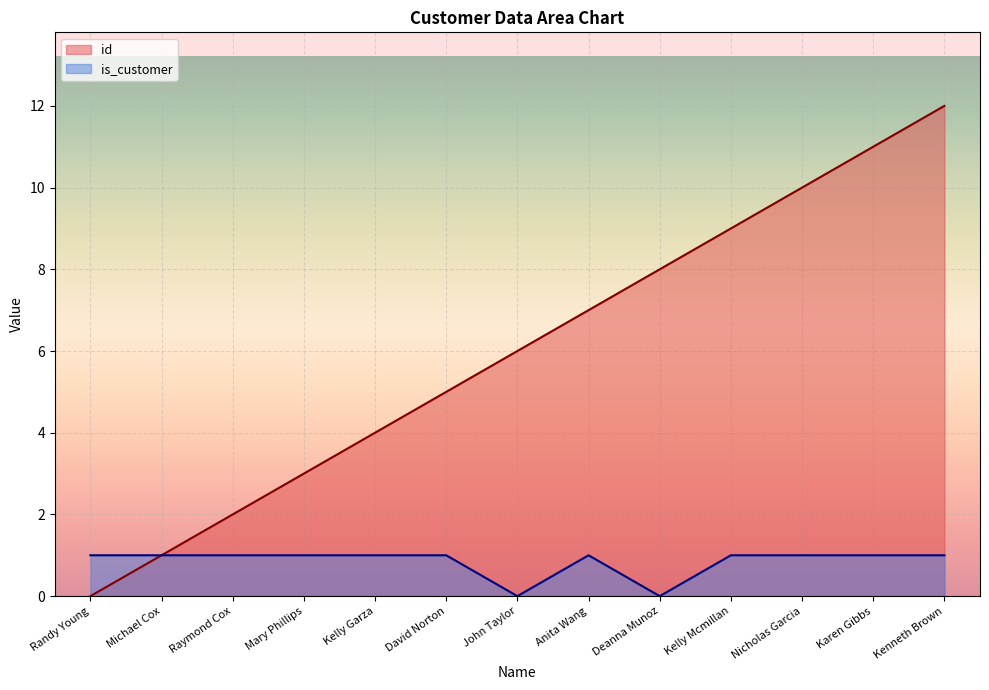

Between John Taylor and Kenneth Brown, which series saw the biggest shift?

id